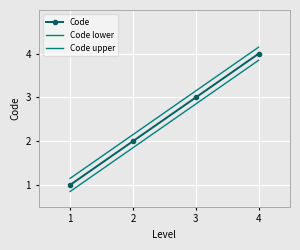

What is the maximum value for Code lower?

3.9